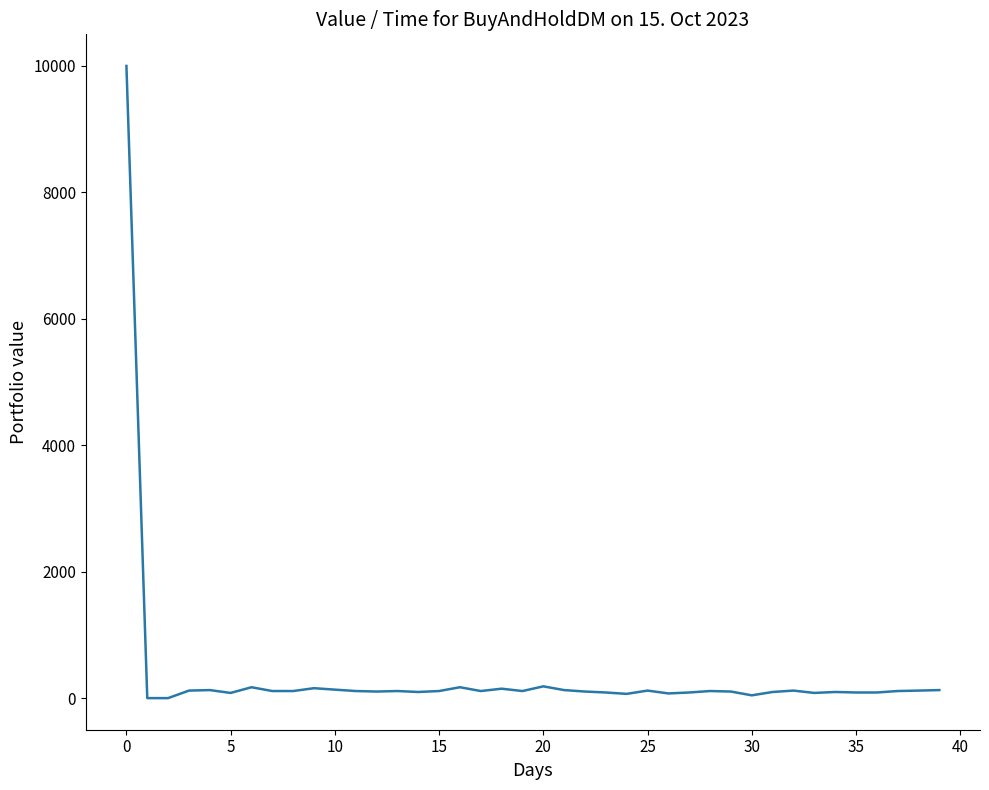

What is the maximum value shown in the chart?

10000